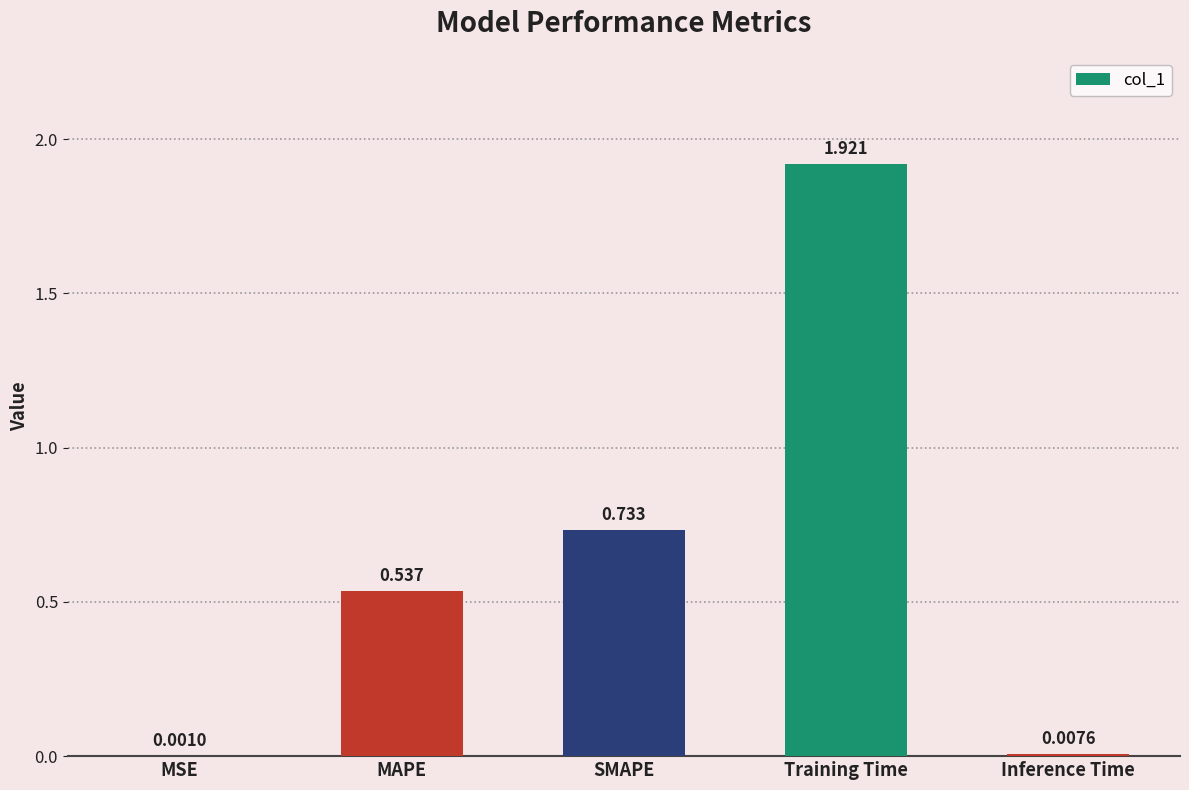

Which label corresponds to the largest value in the chart?

Training Time